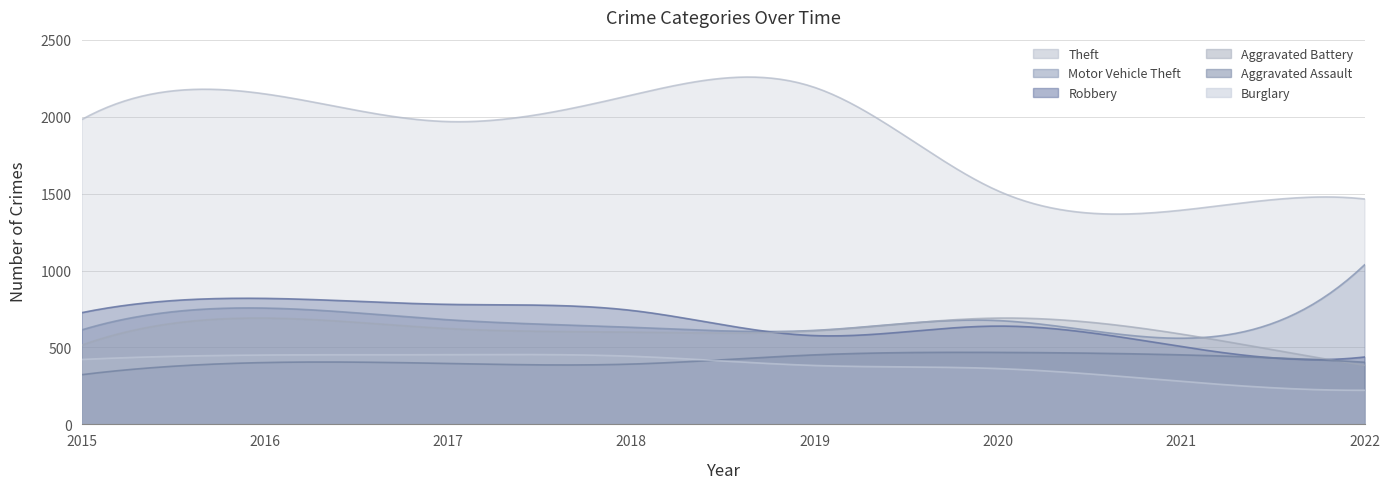

Does the chart have visible grid lines?

Yes